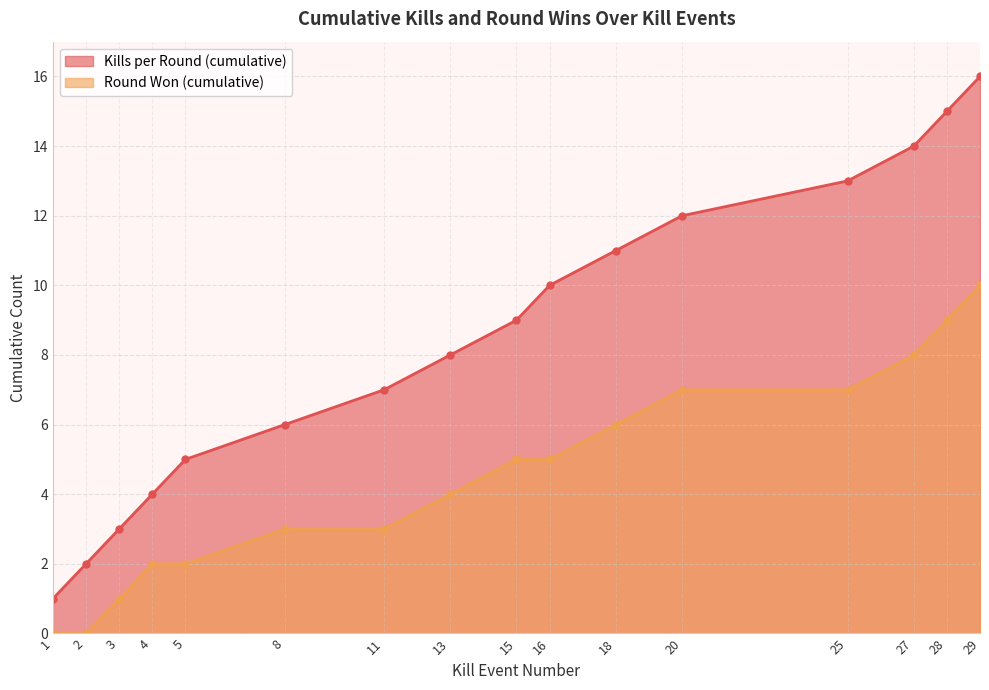

True or false: Round Won (cumulative) has more than 2 interior local peaks.

False